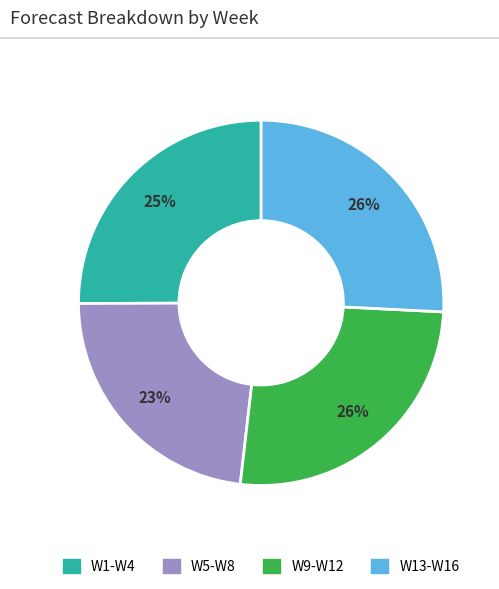

To the nearest percent, what is the average slice percentage?

25%